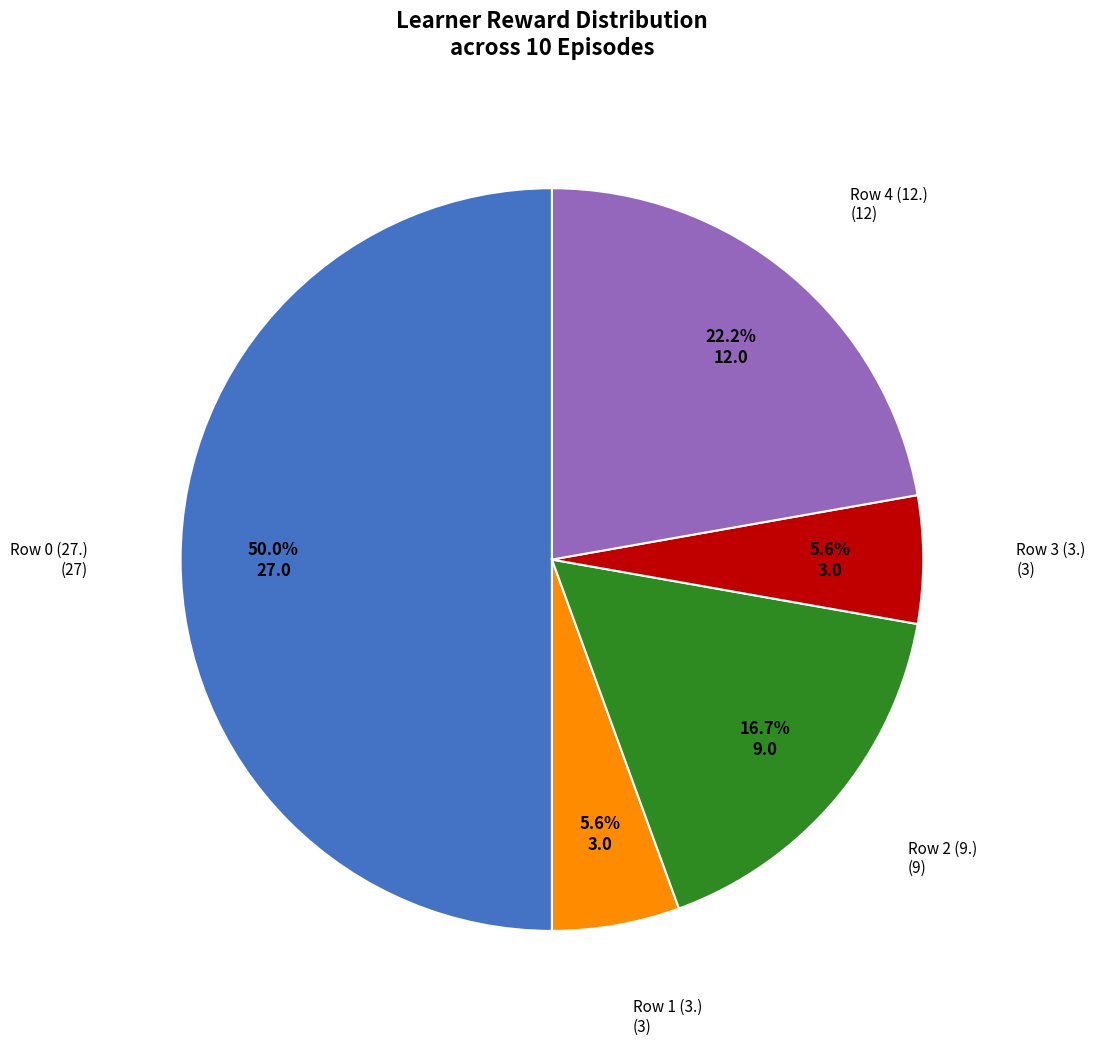

To the nearest percent, what is the average slice percentage?

20%